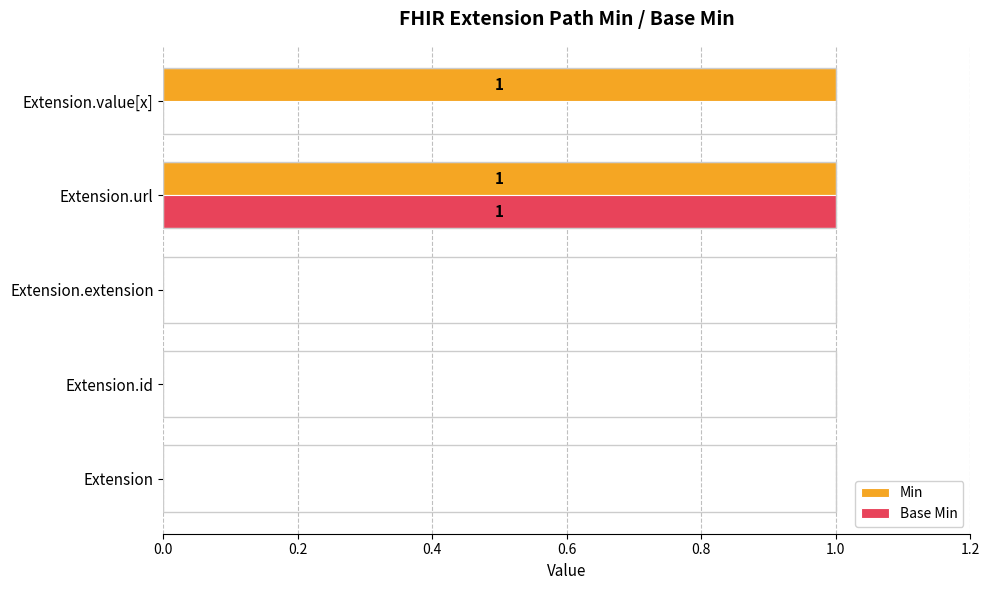

At which category is the sum across all series the highest?

Extension.url